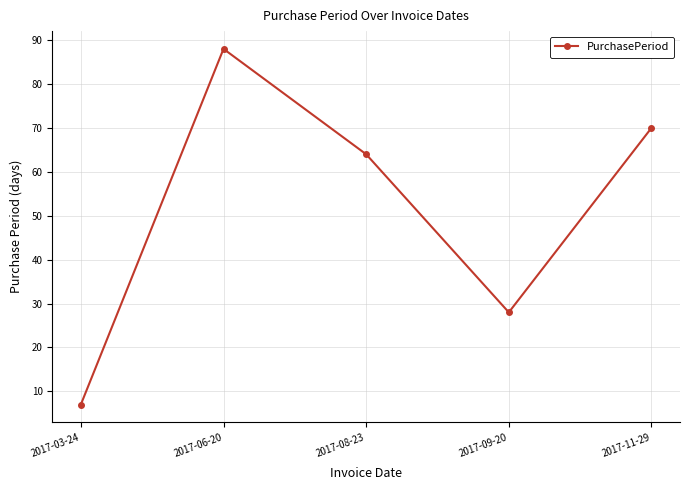

The chart shows a value of 30 at 2017-11-29. True or false?

False